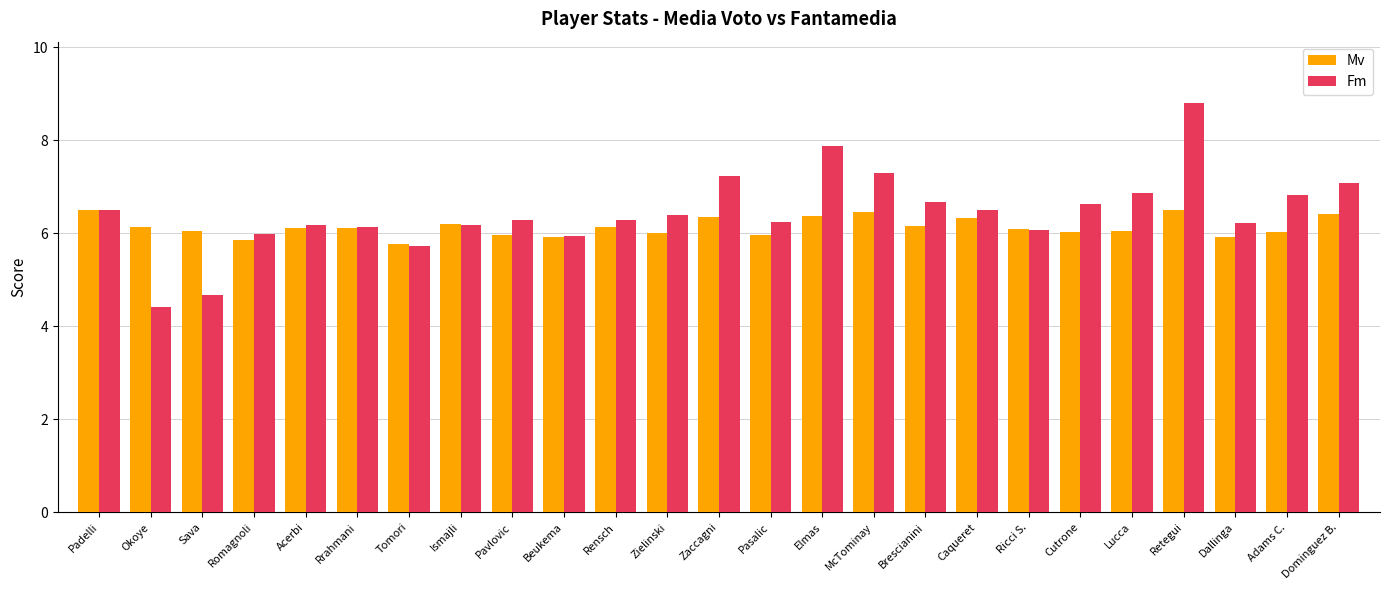

Between Elmas and Dallinga, which series saw the biggest shift?

Fm